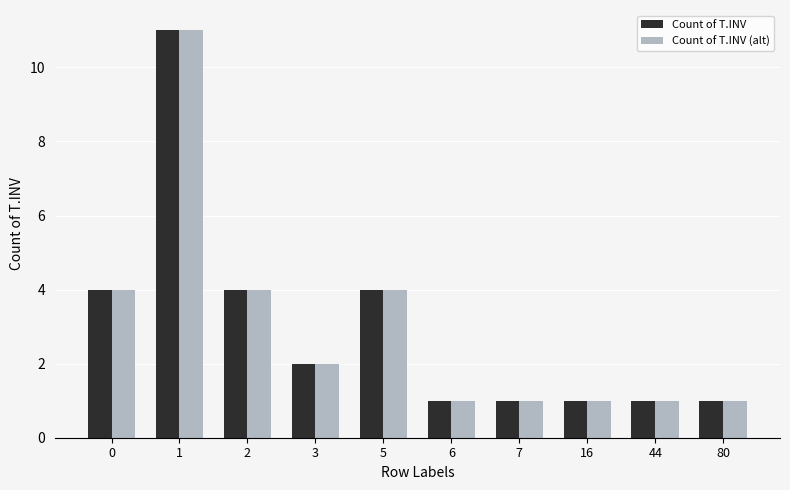

How many groups of bars are there?

10